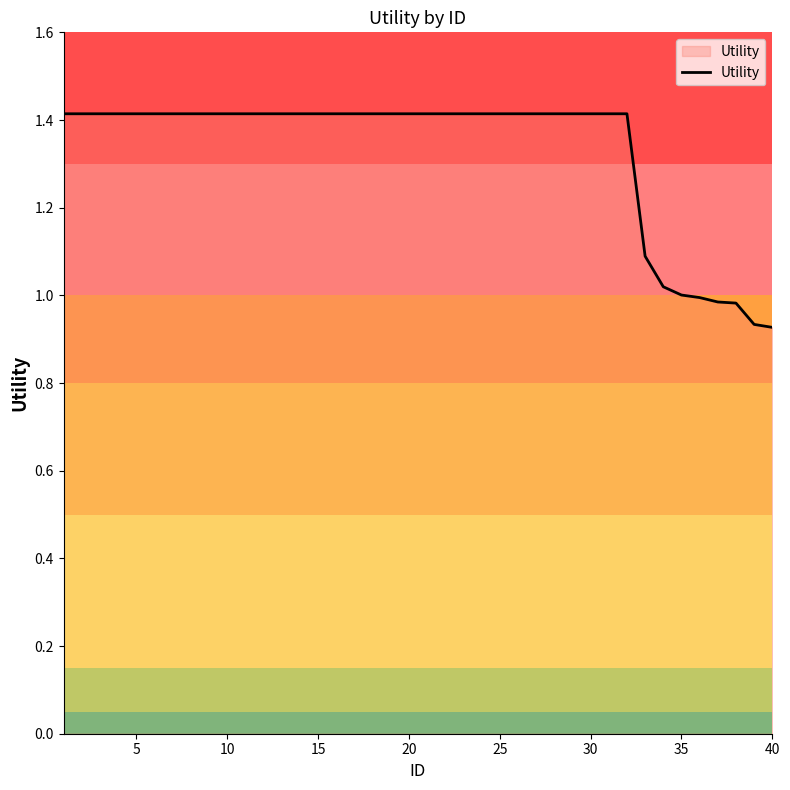

True or false: the data shows 0.5 at 30.

False